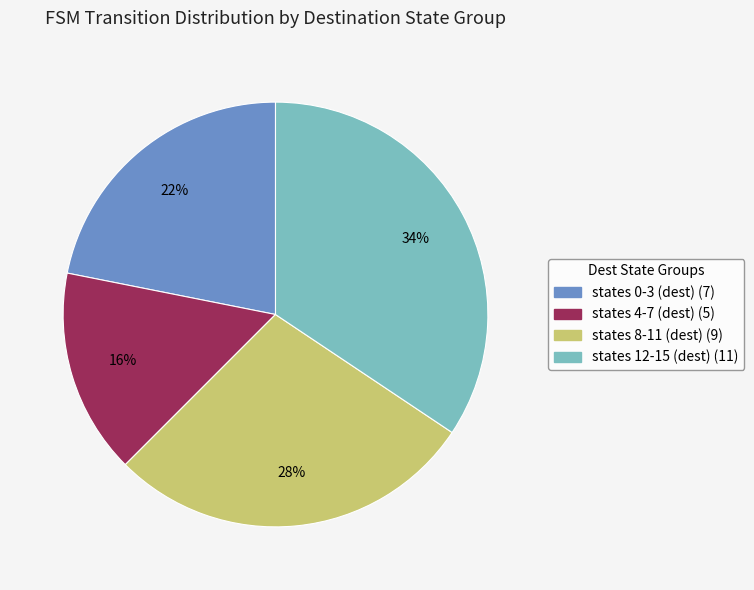

Is there a majority slice in this chart?

No